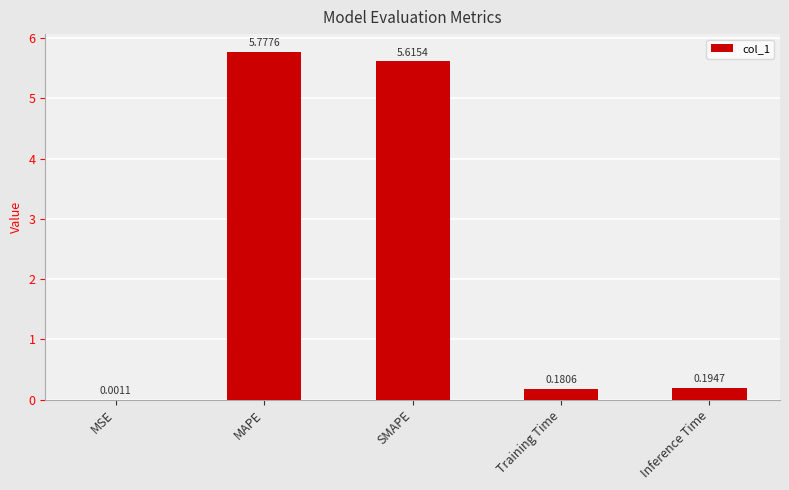

At which label is the value closest to 2?

Inference Time